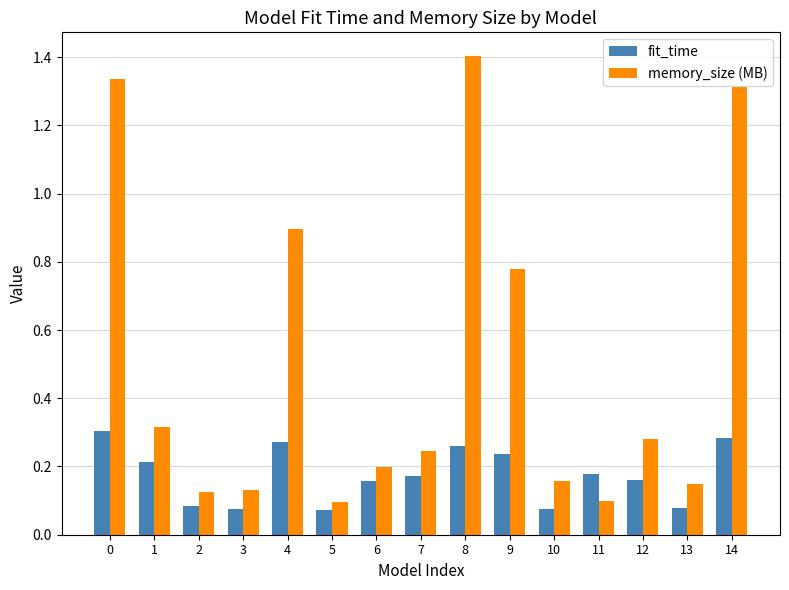

Which category has the highest value in the memory_size (MB) series?

8